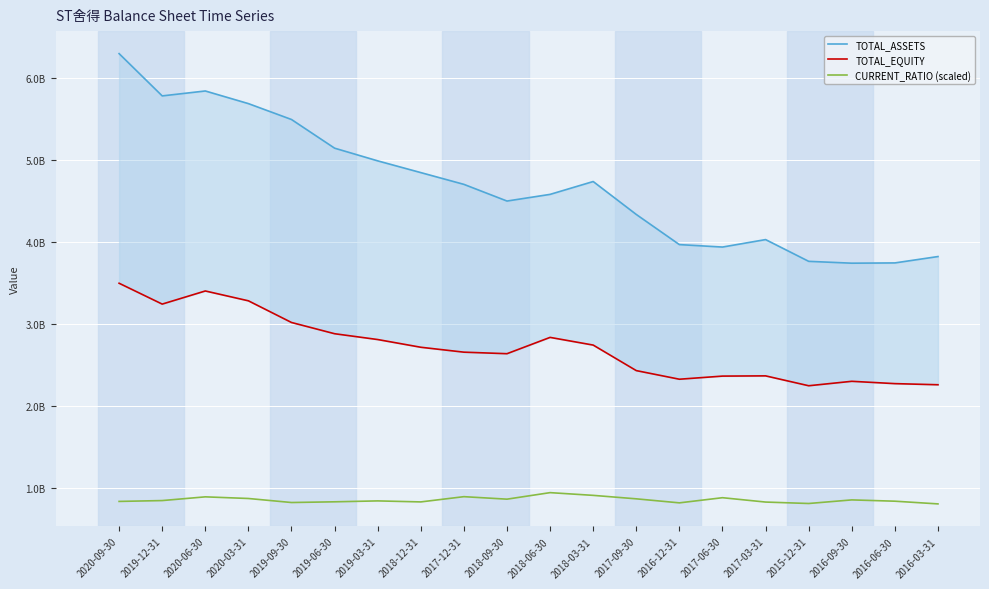

Is it true that TOTAL_EQUITY equals 2325321758.0 at 2016-12-31?

True